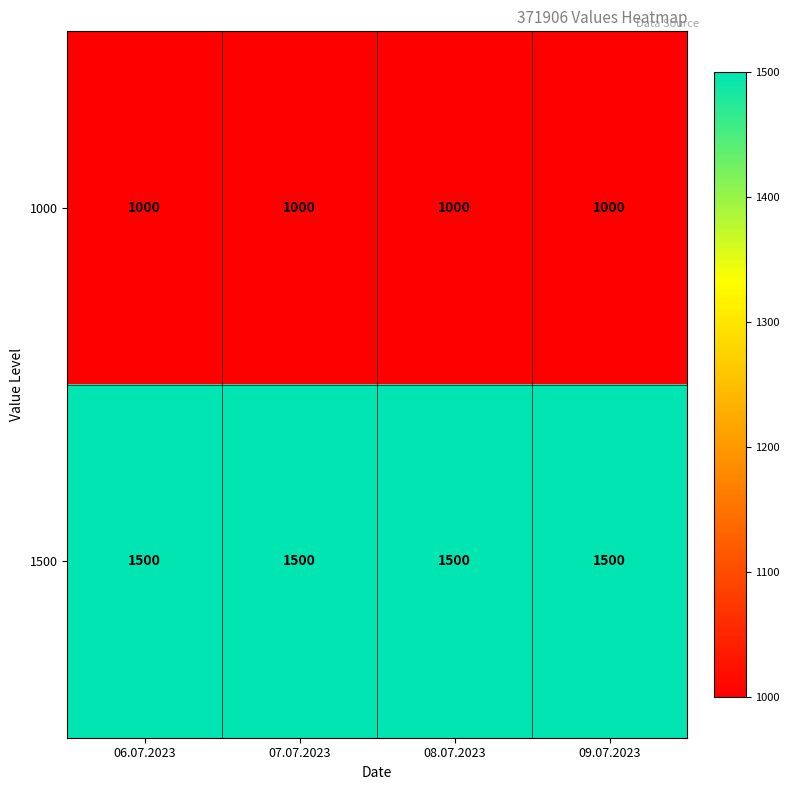

The 1000 series shows 1632 at 08.07.2023. True or false?

False